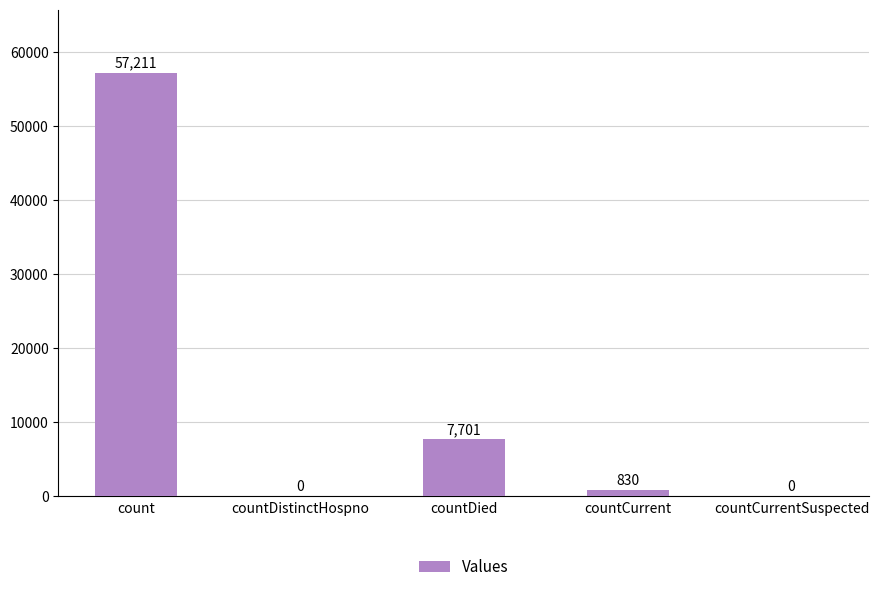

What is the maximum value shown in the chart?

57211